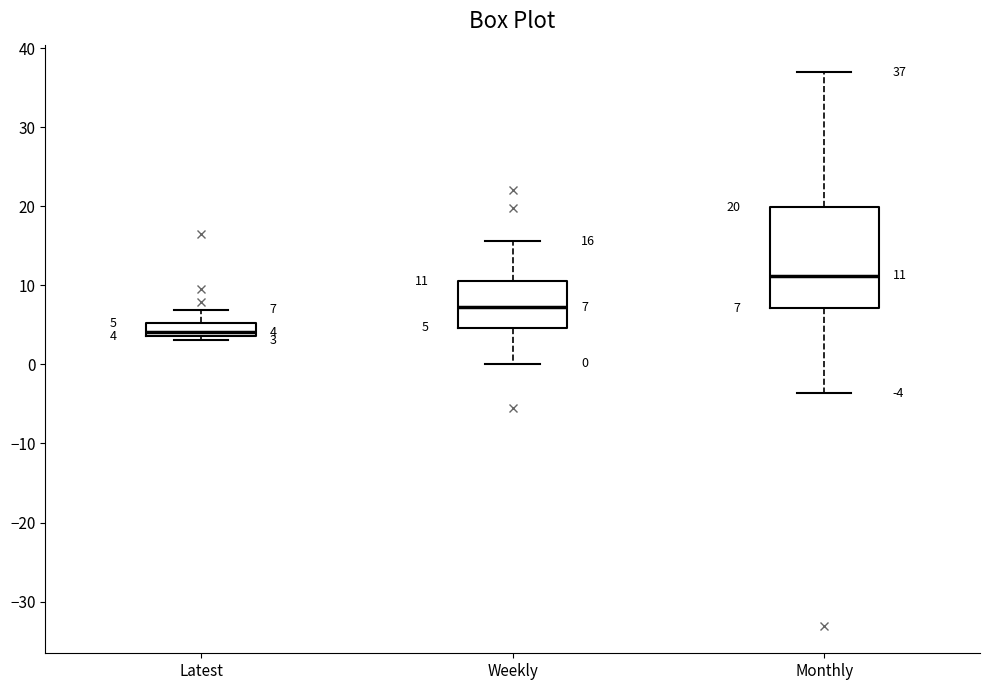

Which box has the lowest median line?

Latest